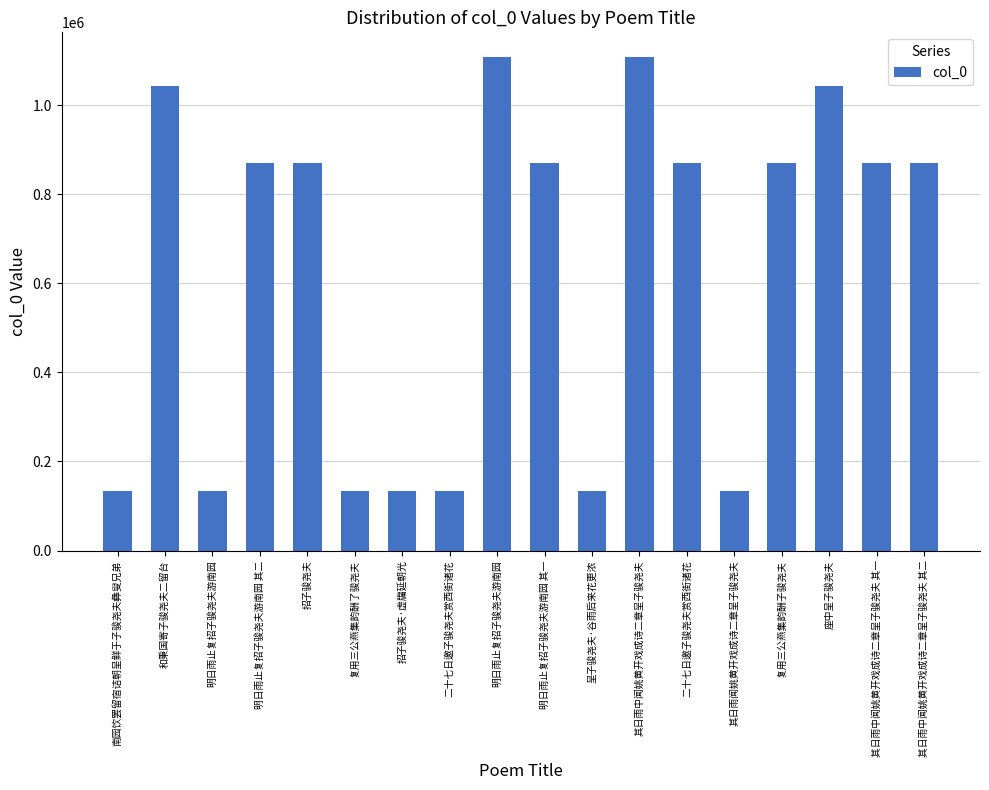

Where is the data nearest to the value 620762?

二十七日邀子骏尧夫赏西街诸花